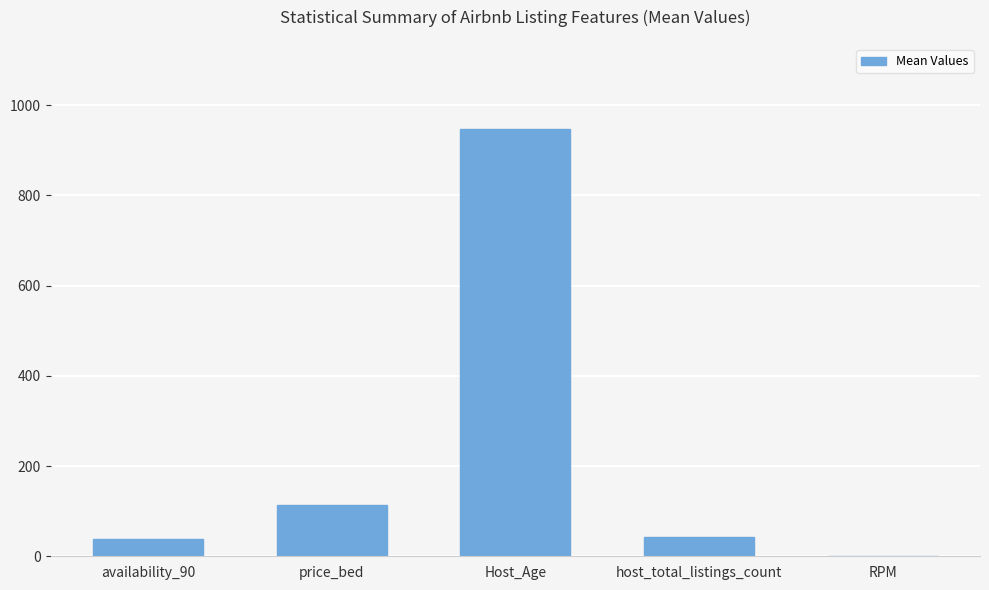

True or false: the data shows 593.3 at Host_Age.

False